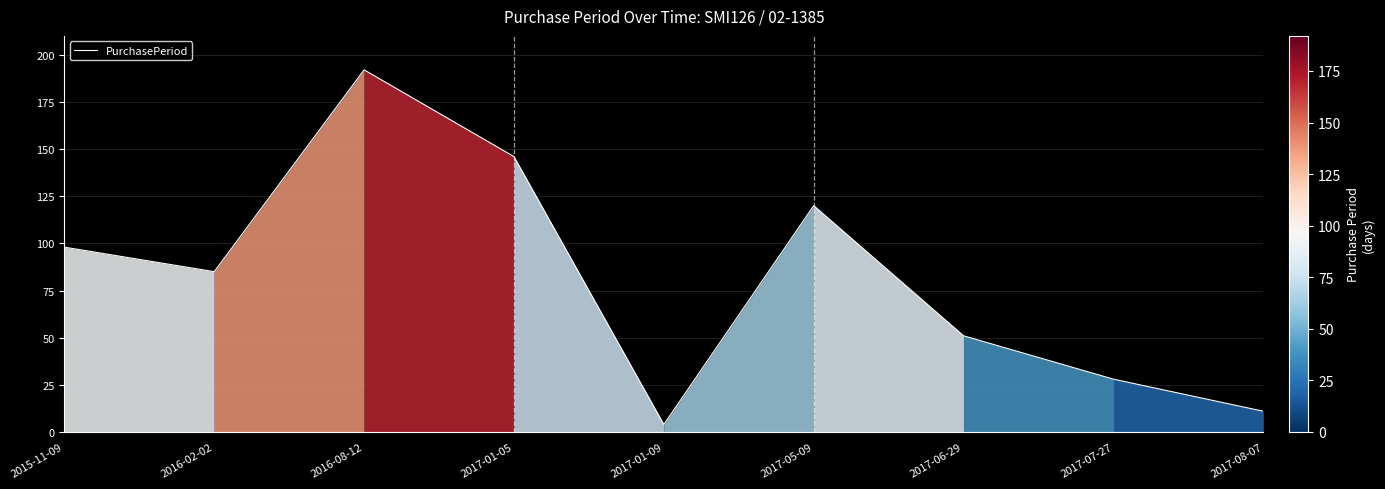

At which category does the chart reach its peak across all series?

2016-08-12